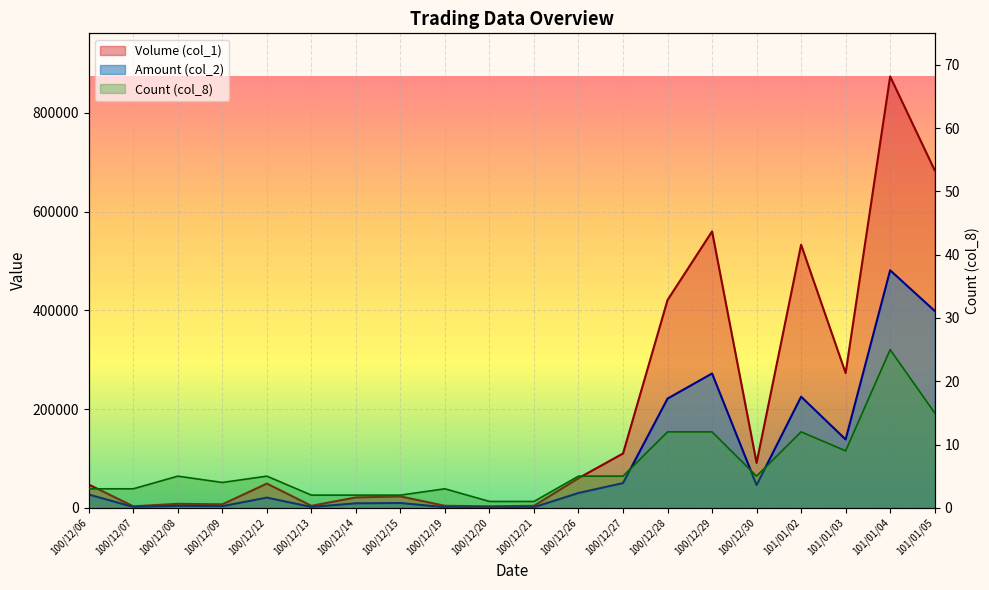

What are all the series names shown in the legend?

Volume (col_1), Amount (col_2), Count (col_8)